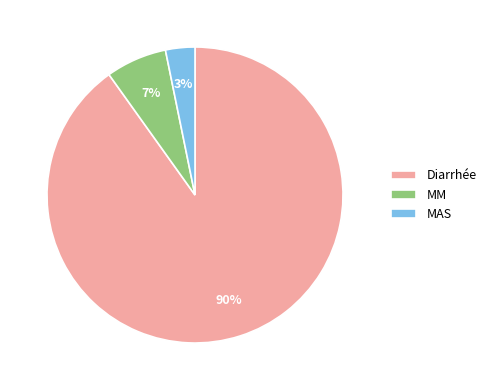

To the nearest percent, what percentage of the pie is MAS?

3%